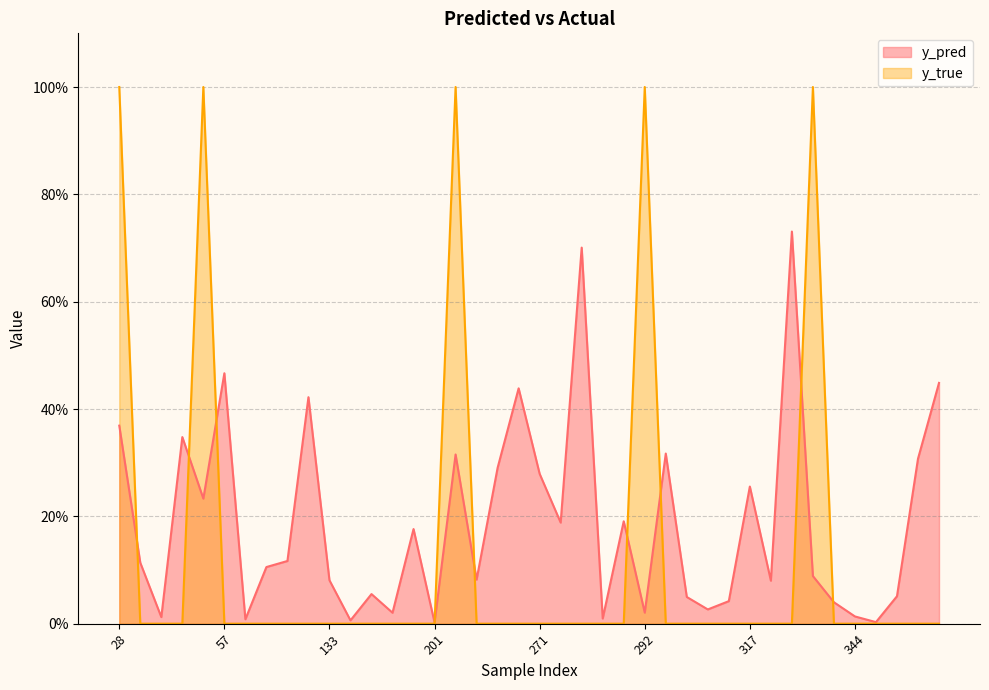

Which category has the lowest value in the y_true series?

31